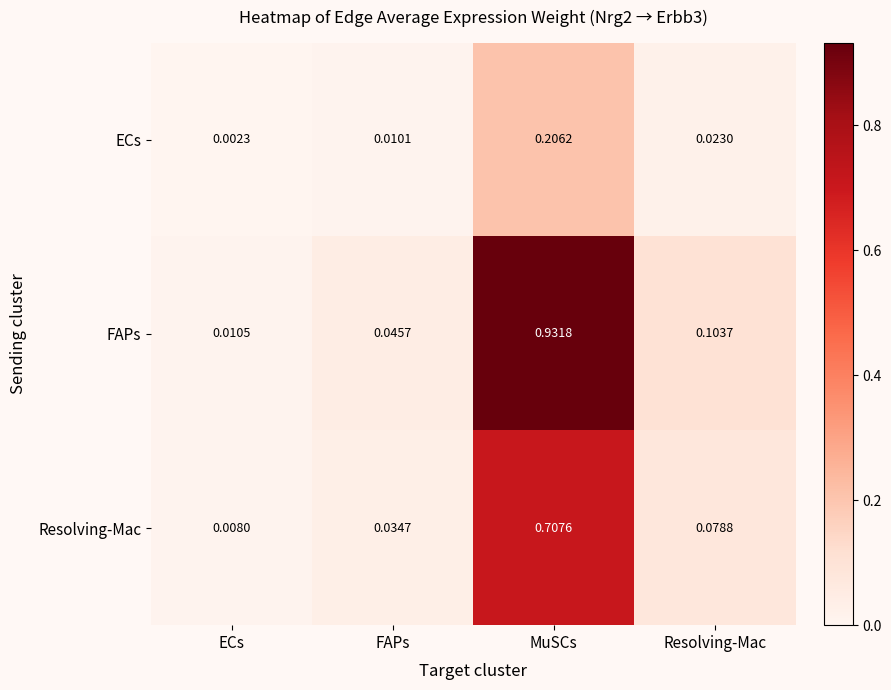

At which category is the sum across all series the highest?

MuSCs